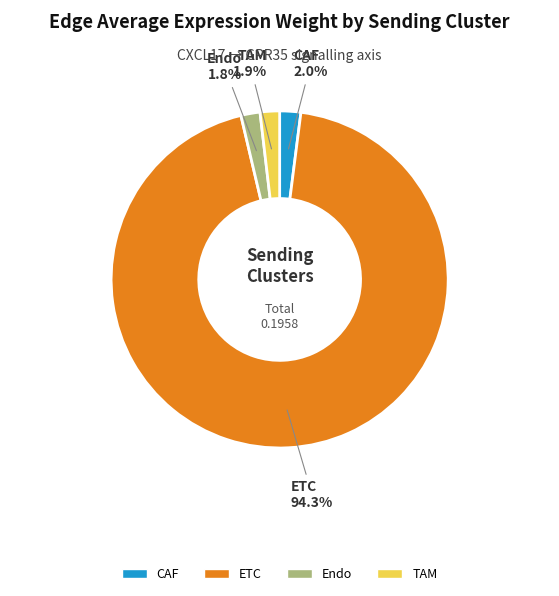

What is the largest slice in the pie chart?

ETC